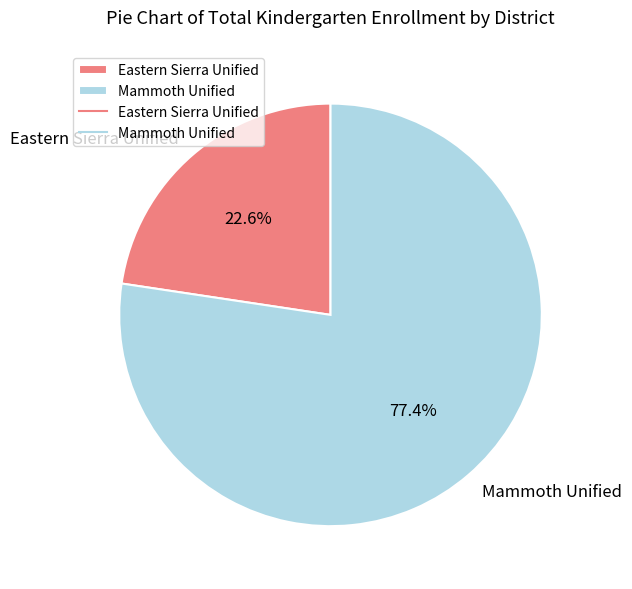

To the nearest percent, what is the difference between the largest and smallest slice percentages?

55%